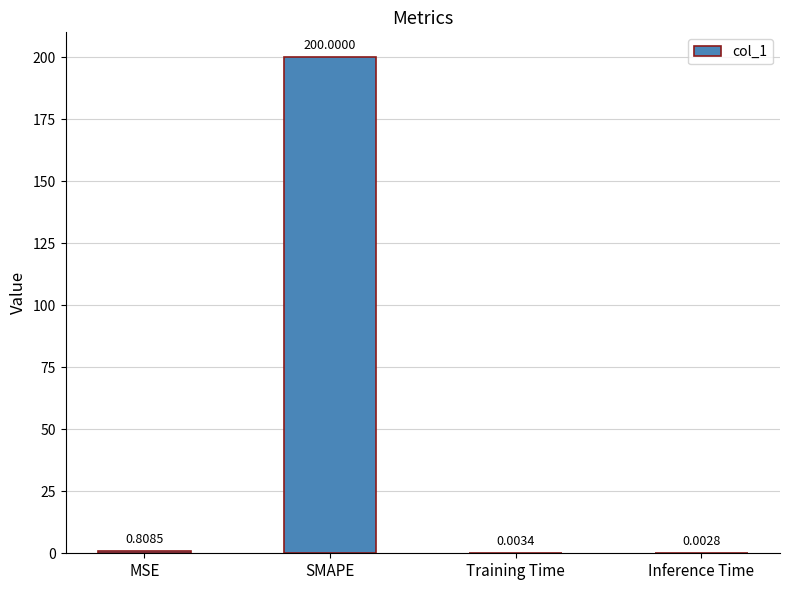

What is the sum of all values?

200.8